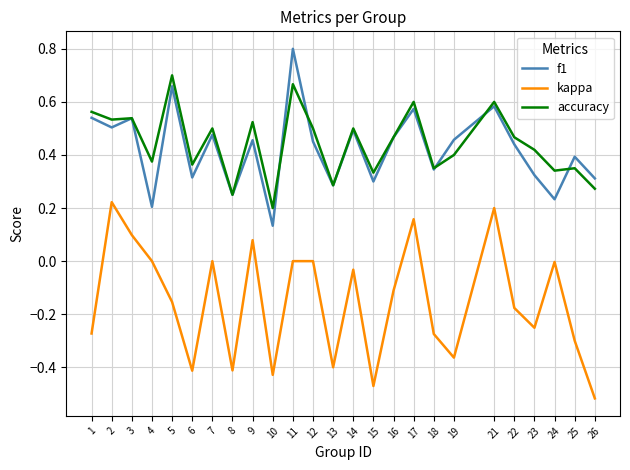

True or false: accuracy and kappa cross at least once.

False